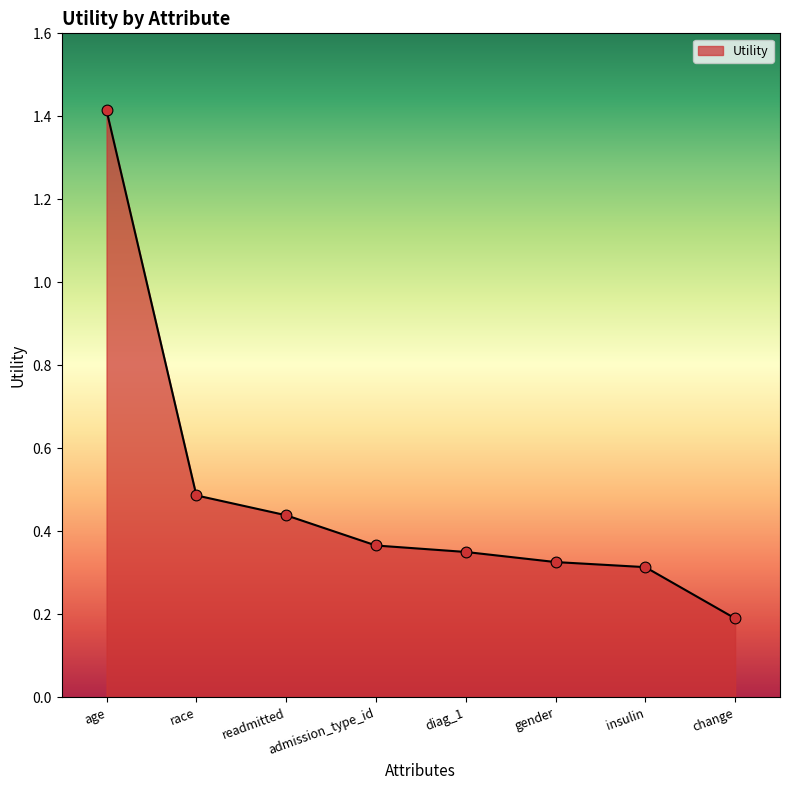

Between diag_1 and race, which is larger?

race